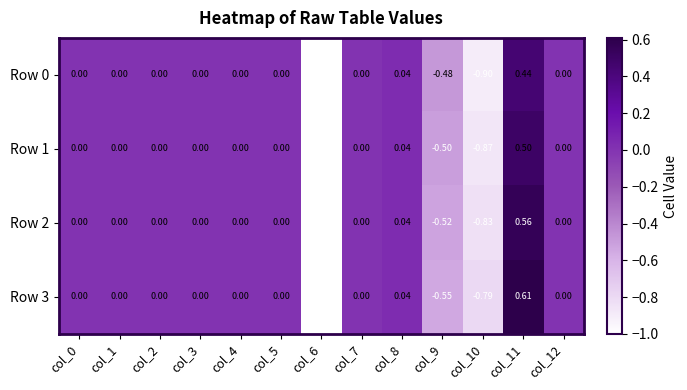

Between col_1 and col_5, which is larger?

col_1